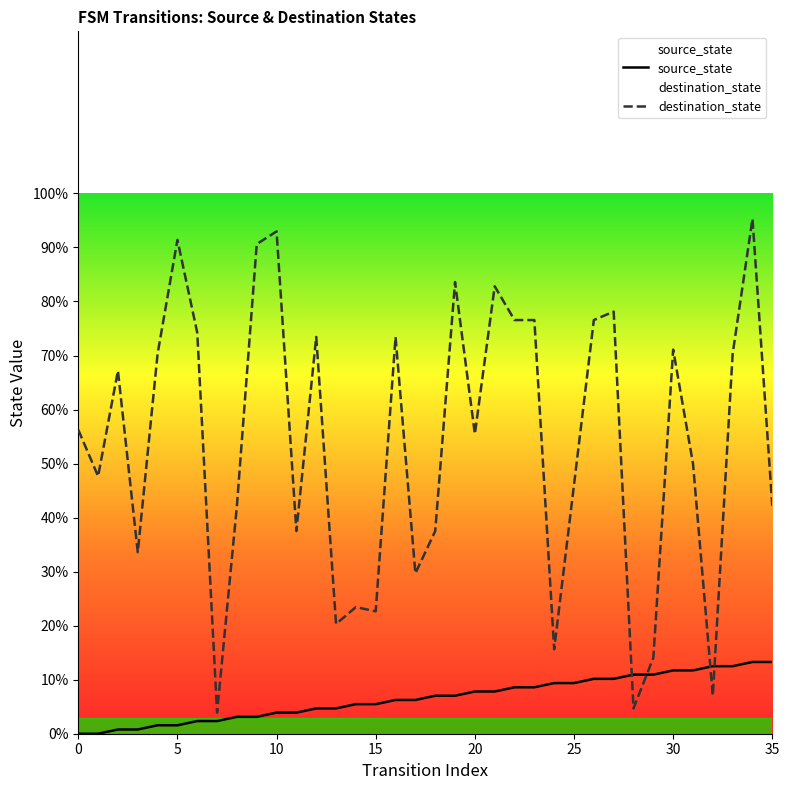

What is the value of the destination_state point at the 12th from the left?

37.5